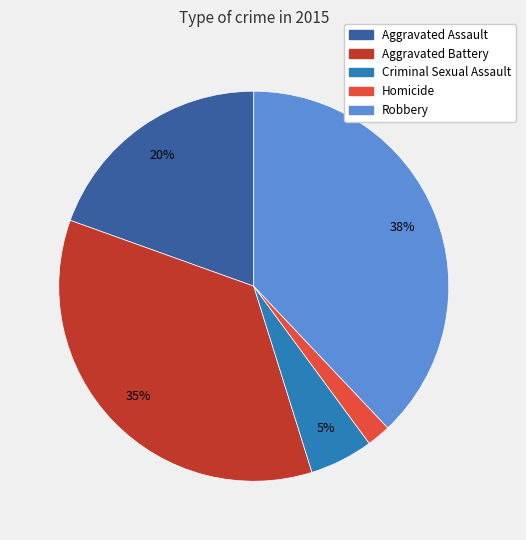

Is the sum of Aggravated Battery and Robbery greater than half?

Yes